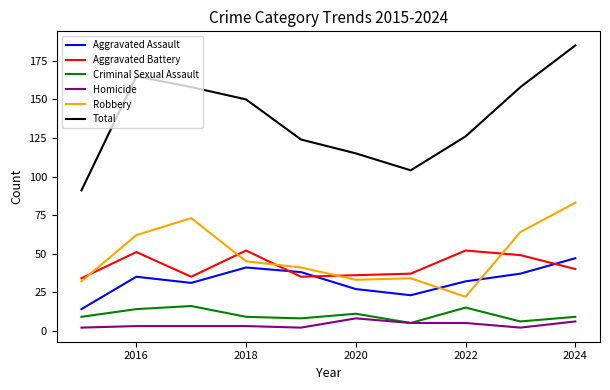

Which series has the widest spread of values?

Total